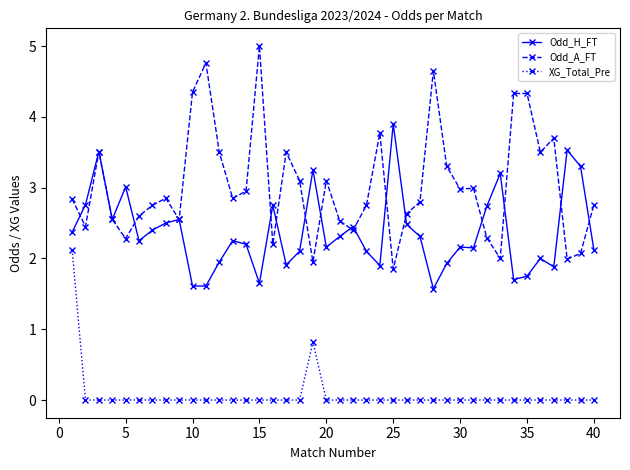

True or false: Odd_A_FT and XG_Total_Pre intersect in this chart.

False